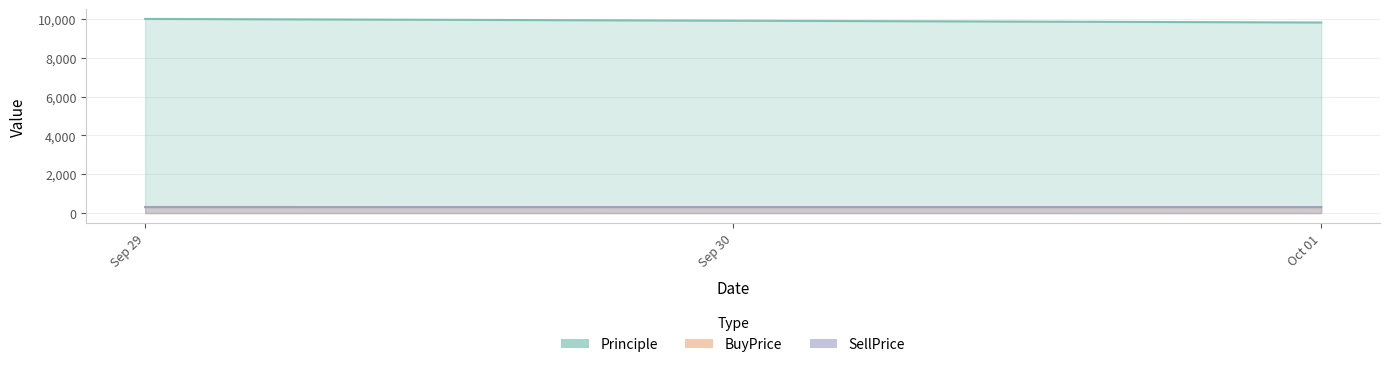

How many categories are shown in the chart?

2